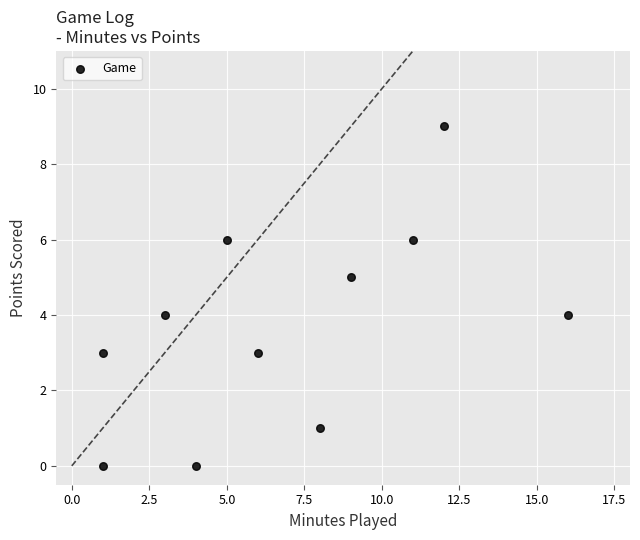

What is the average Y value?

4